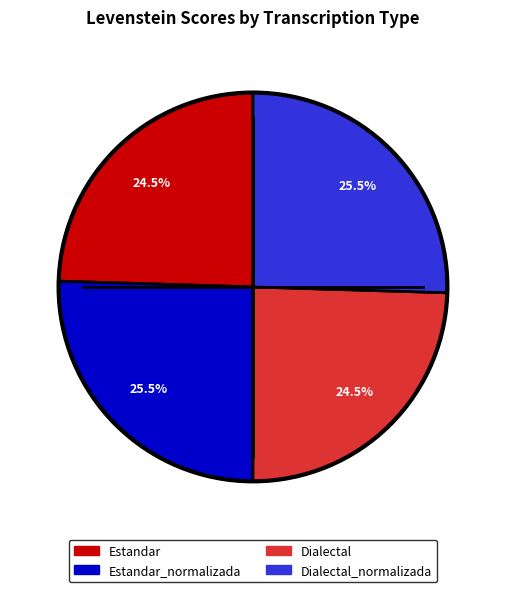

Is there any slice that represents more than half of the pie?

No